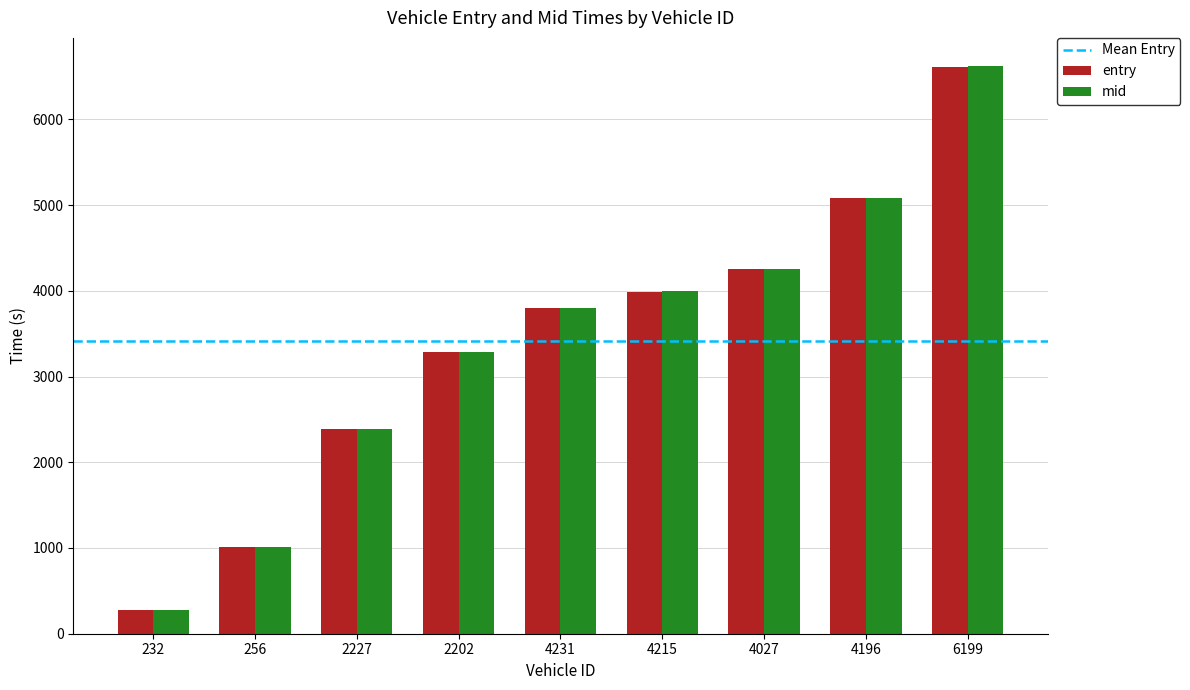

List the labels in order of mid value, smallest first.

232, 256, 2227, 2202, 4231, 4215, 4027, 4196, 6199